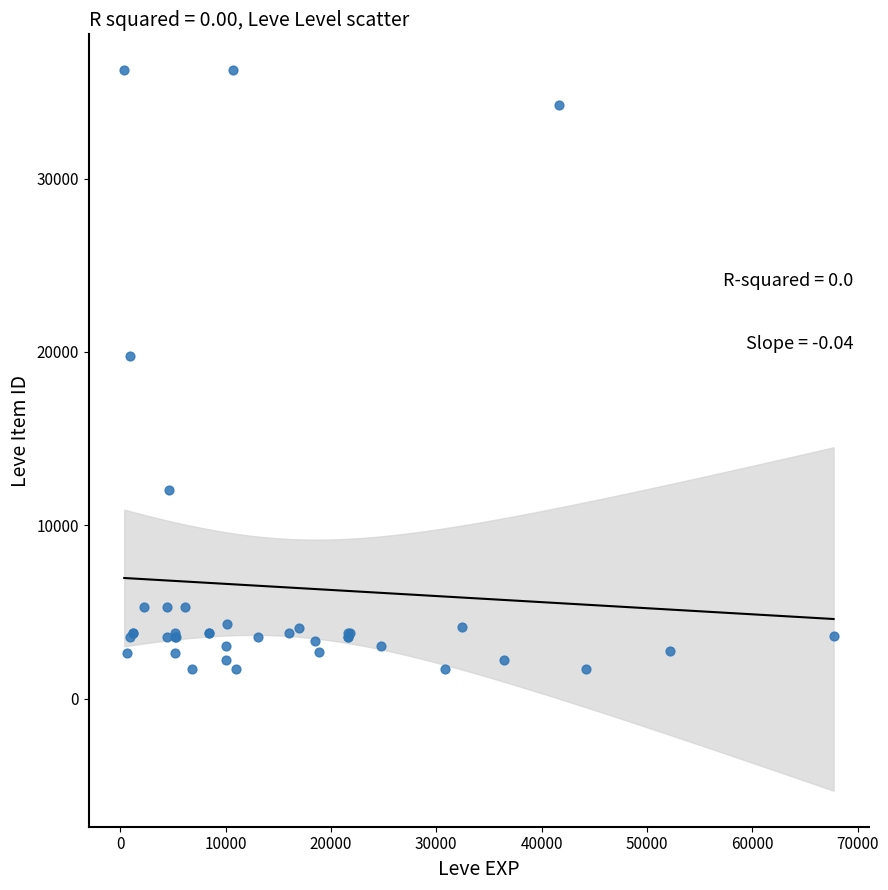

What Y value in the scatter plot is closest to 18967?

19744